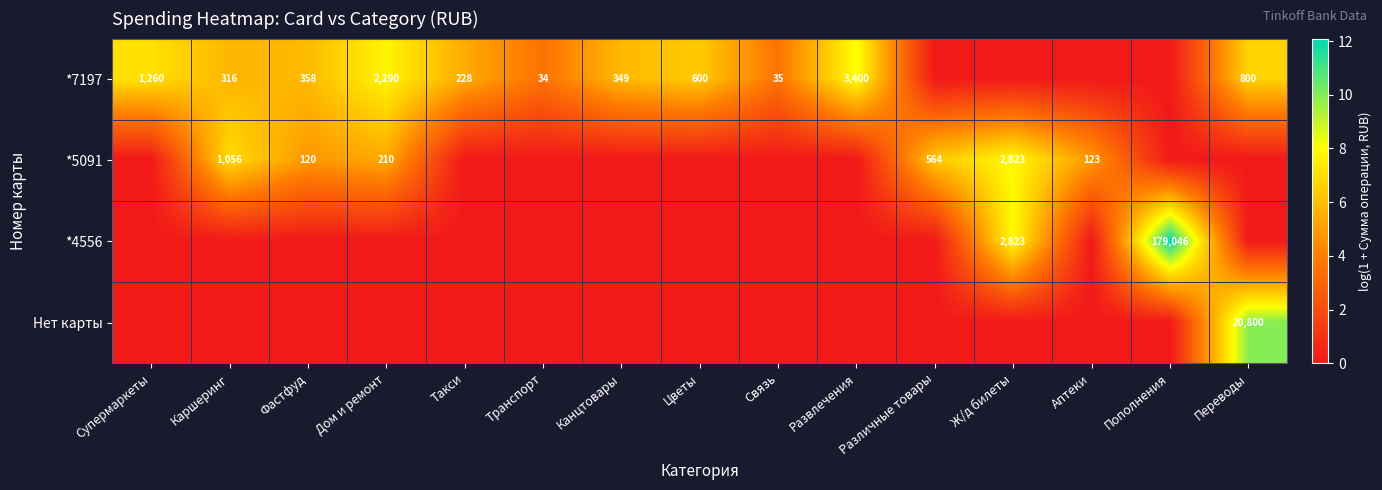

Is it true that *7197 equals 93 at Канцтовары?

False